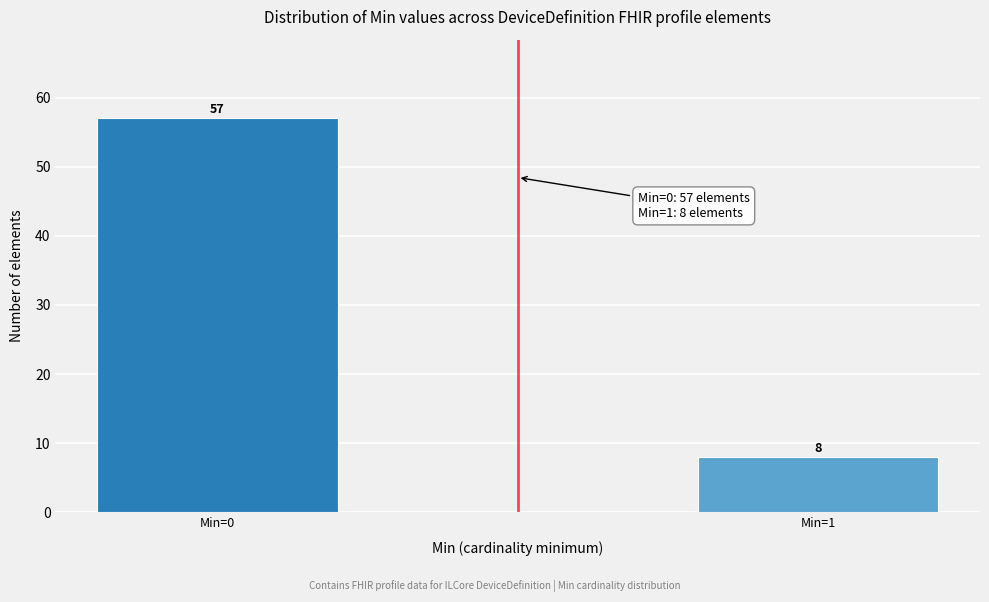

Reading left to right, extract all data points from this chart.

57	8